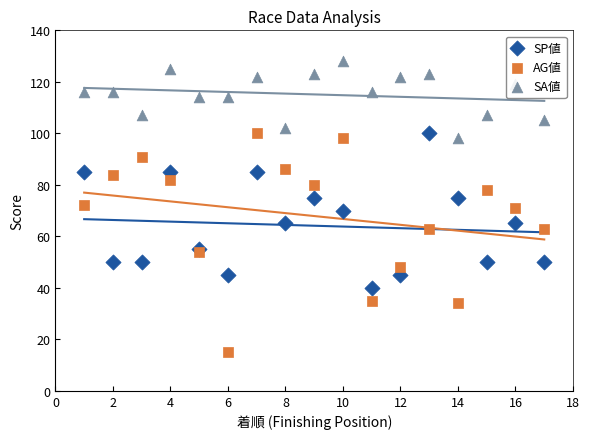

Which series has the largest Y range (max minus min)?

AG値